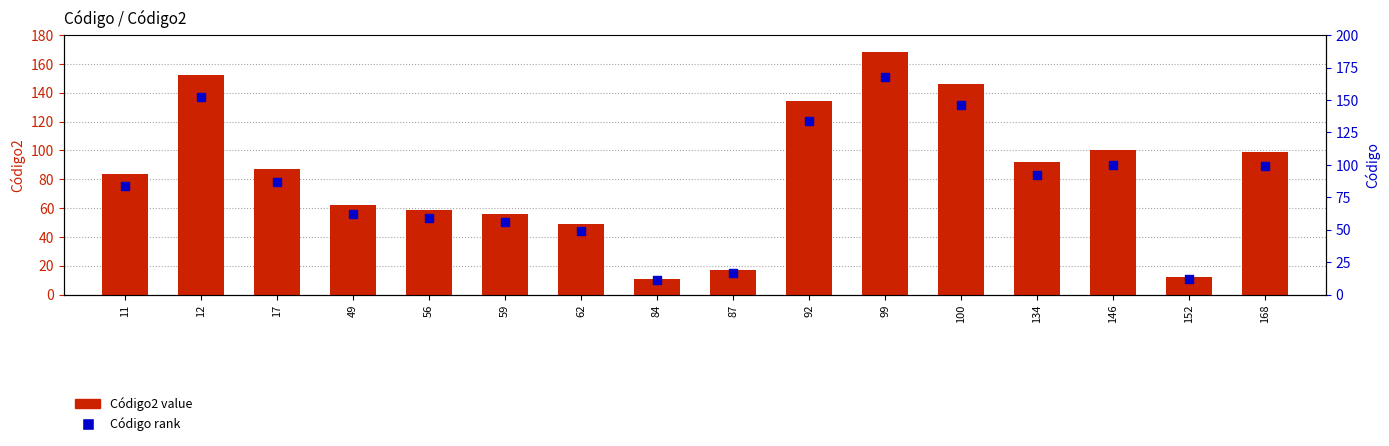

Which series reaches the maximum Y coordinate?

Código2